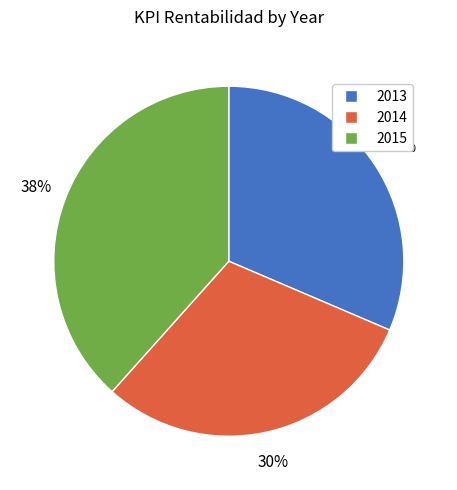

To the nearest percent, what is the difference between the largest and smallest slice percentages?

8%